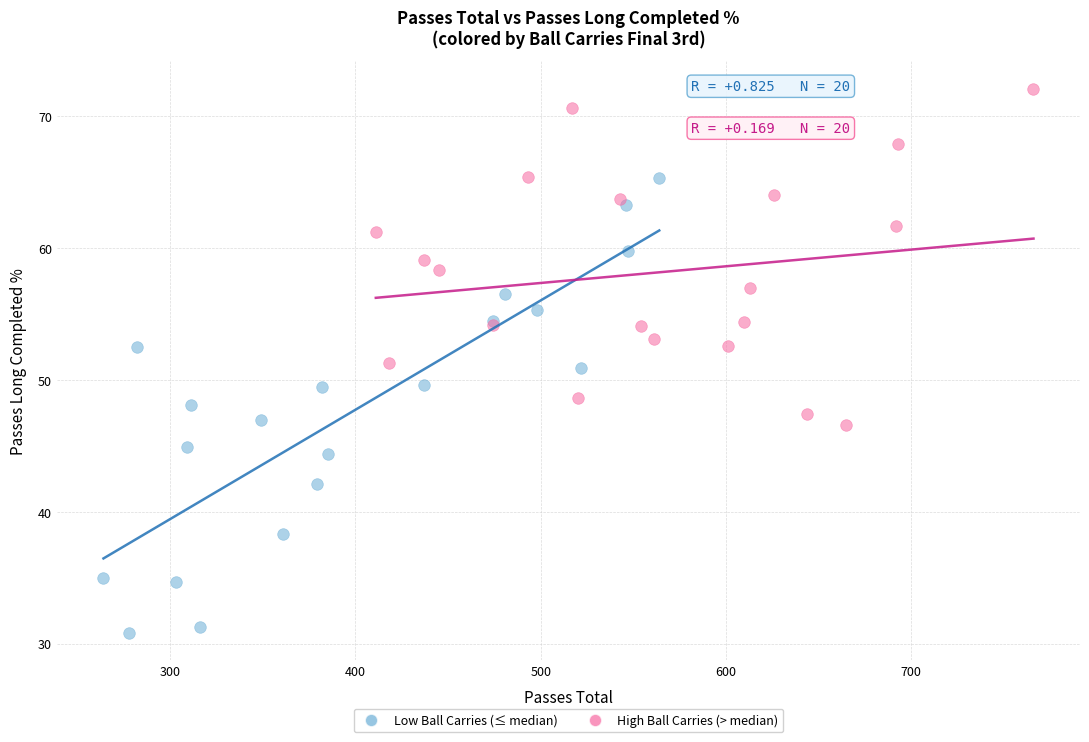

Which series contains the highest Y value?

High Ball Carries (> median)